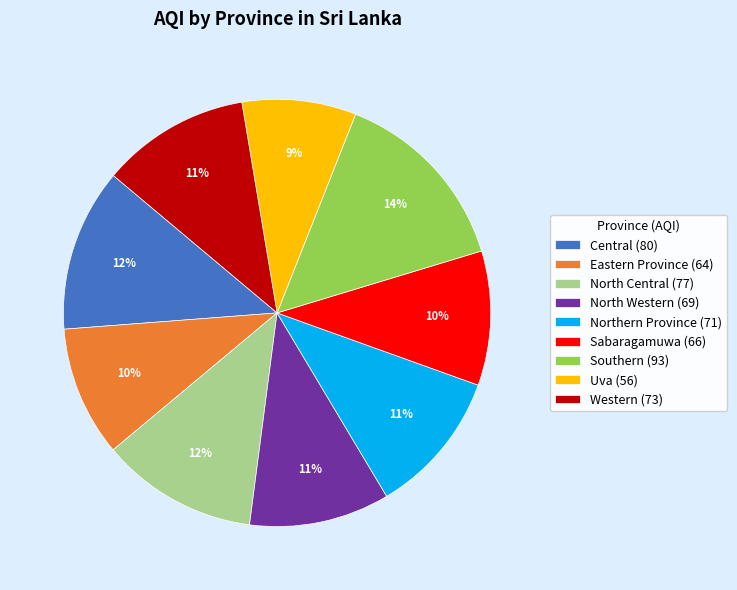

Between Eastern Province and Uva, which is larger?

Eastern Province